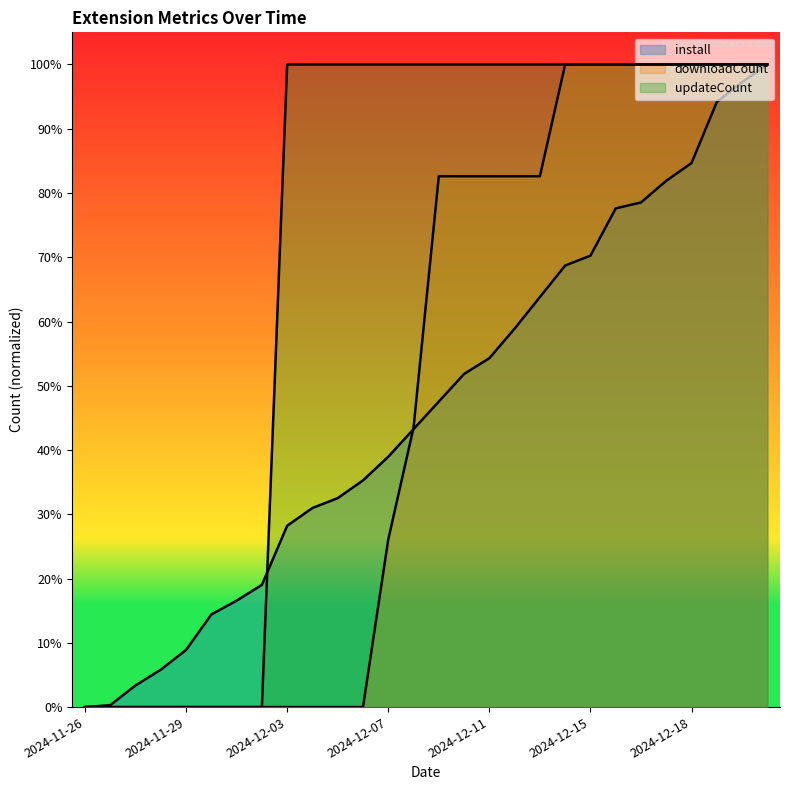

The install series shows 0.0 at 2024-11-26. True or false?

True